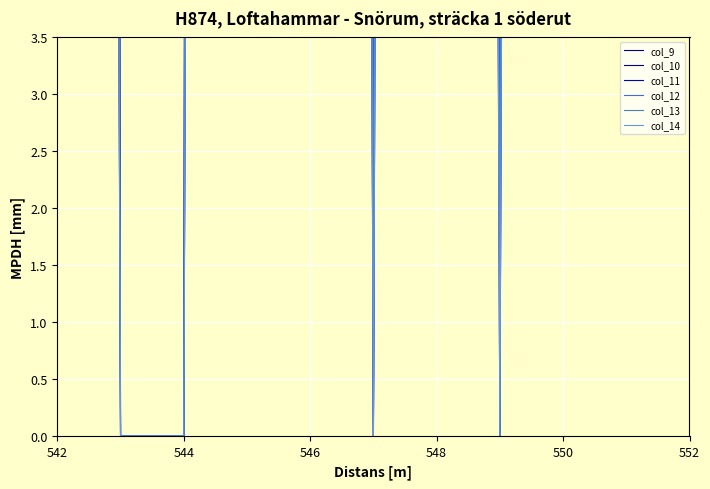

True or false: col_11 and col_12 intersect in this chart.

False